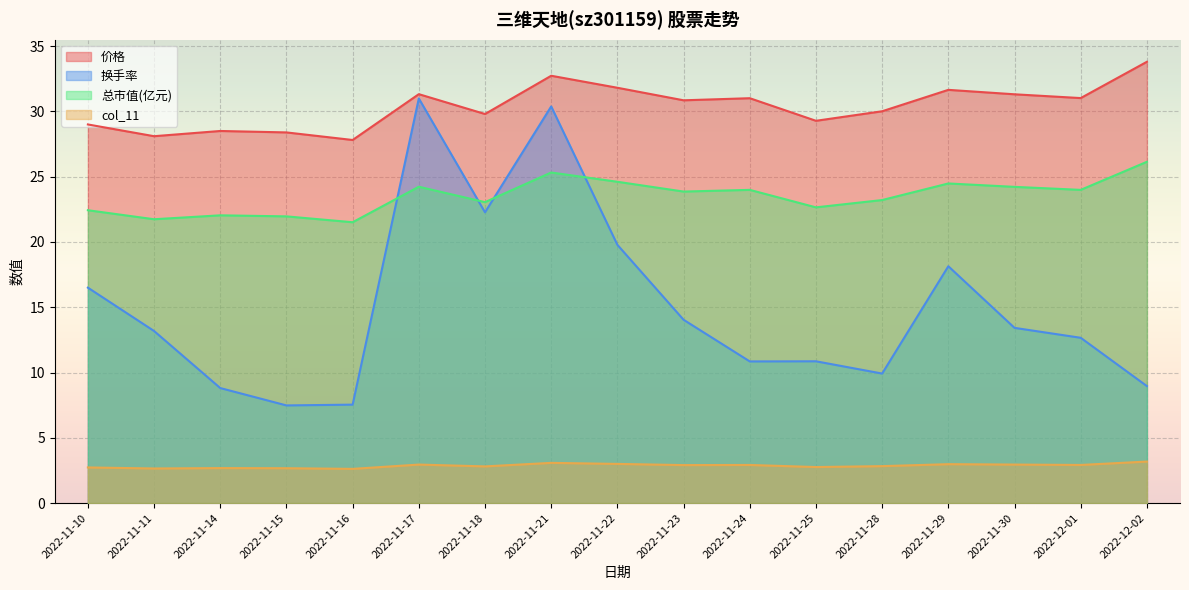

What is the difference between the highest and lowest values at 2022-11-18?

27.0